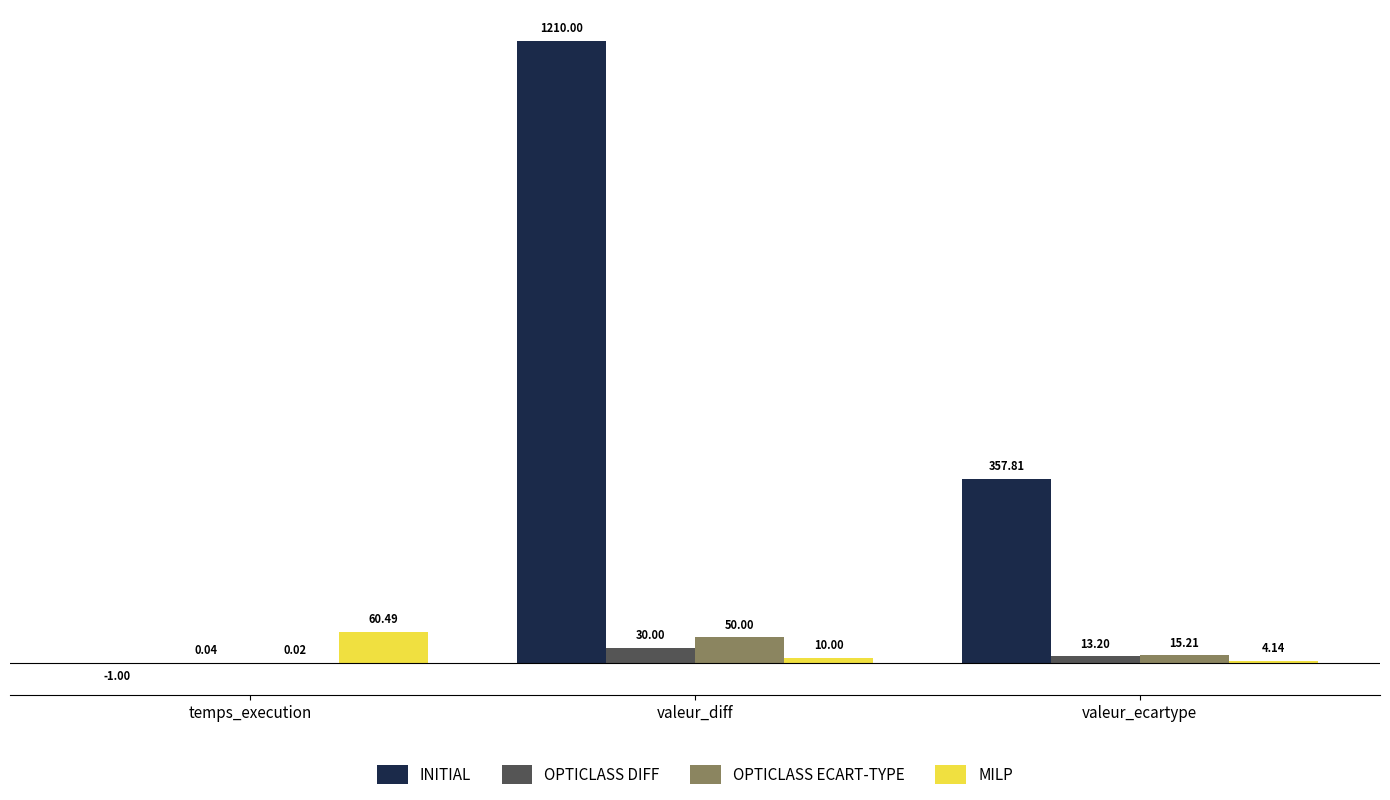

At which label is MILP closest to 32?

valeur_diff